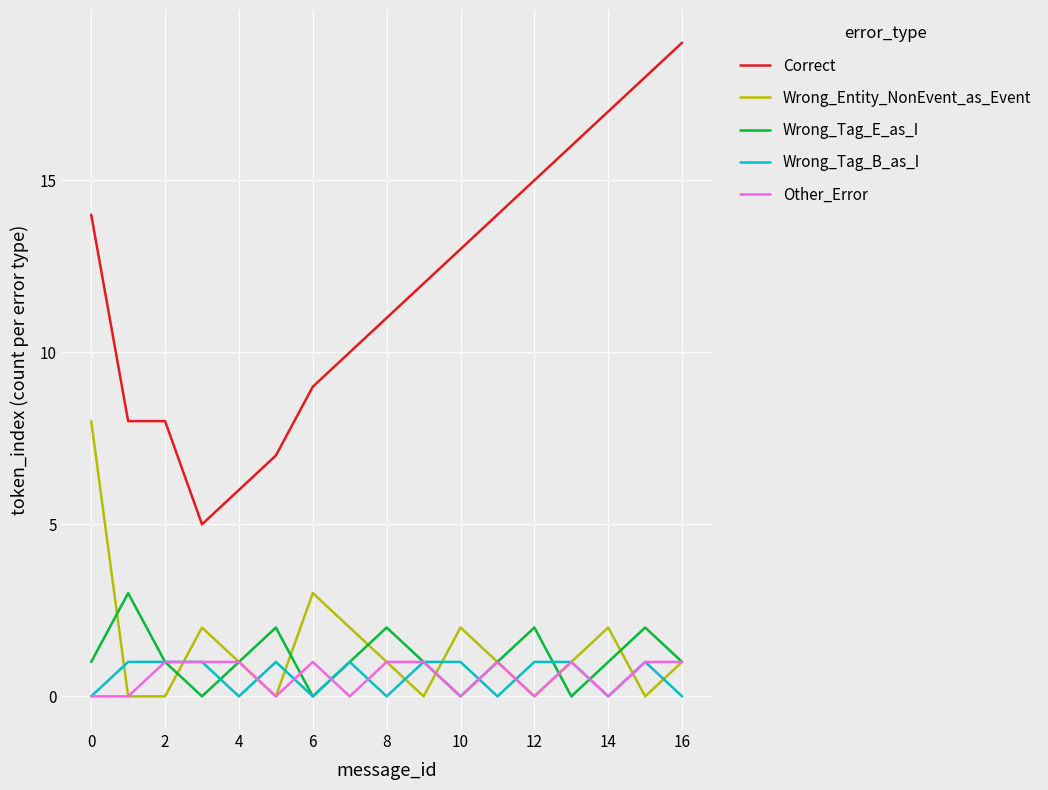

Reading right to left, what are all the values shown in this chart?

Correct: 19	18	17	16	15	14	13	12	11	10	9	7	6	5	8	8	14
Wrong_Entity_NonEvent_as_Event: 1	0	2	1	0	1	2	0	1	2	3	0	1	2	0	0	8
Wrong_Tag_E_as_I: 1	2	1	0	2	1	0	1	2	1	0	2	1	0	1	3	1
Wrong_Tag_B_as_I: 0	1	0	1	1	0	1	1	0	1	0	1	0	1	1	1	0
Other_Error: 1	1	0	1	0	1	0	1	1	0	1	0	1	1	1	0	0